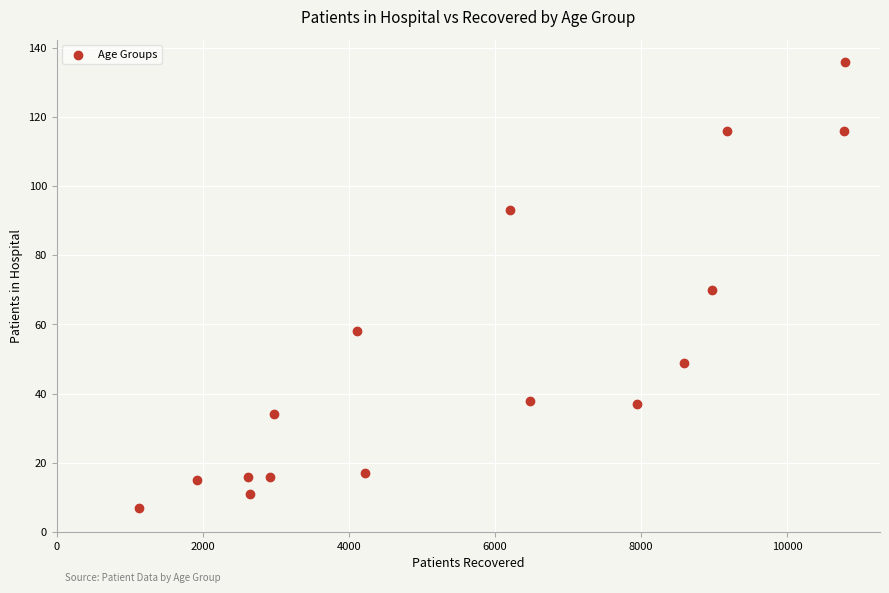

What is the range of X values (max minus min)?

9666